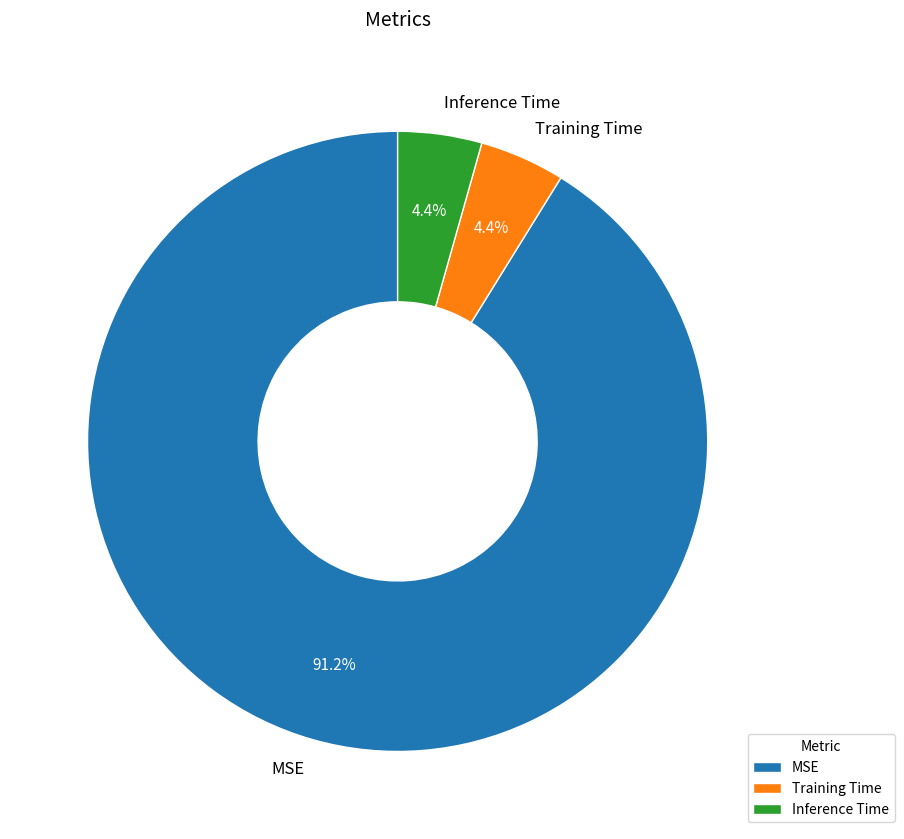

True or false: MSE accounts for 99% of the total.

False